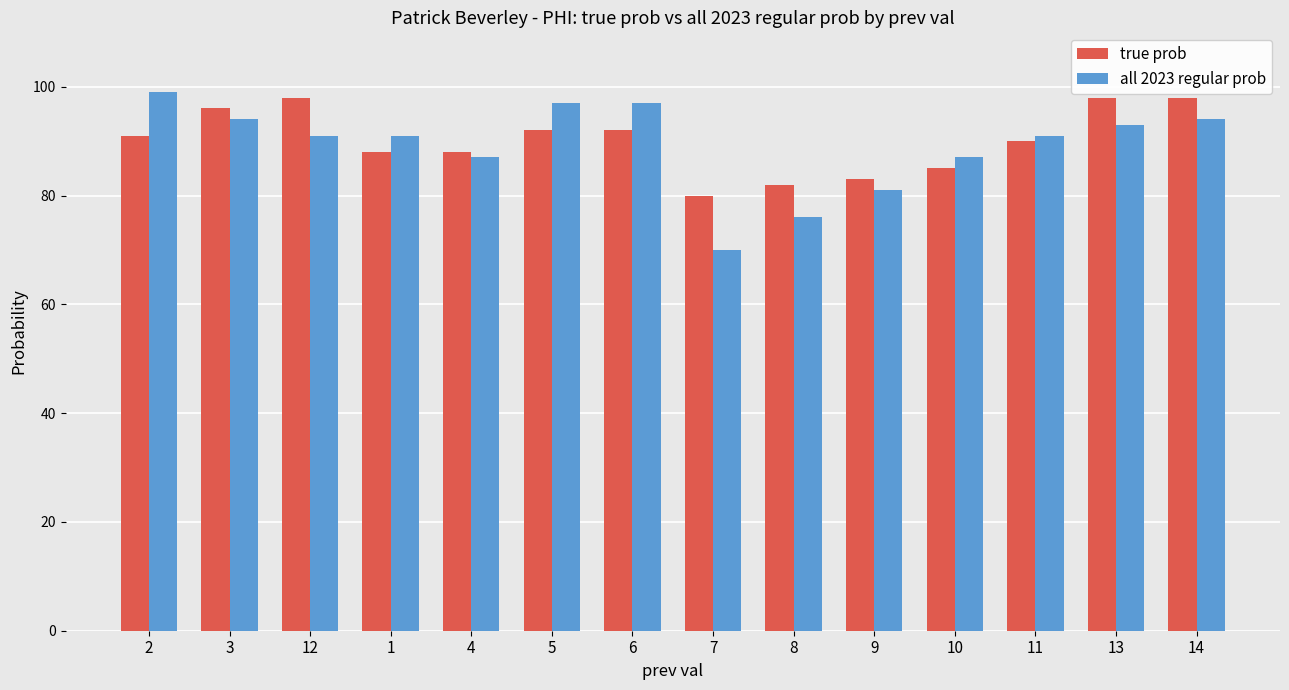

What is the difference between the maximum and minimum values in the all 2023 regular prob series?

29